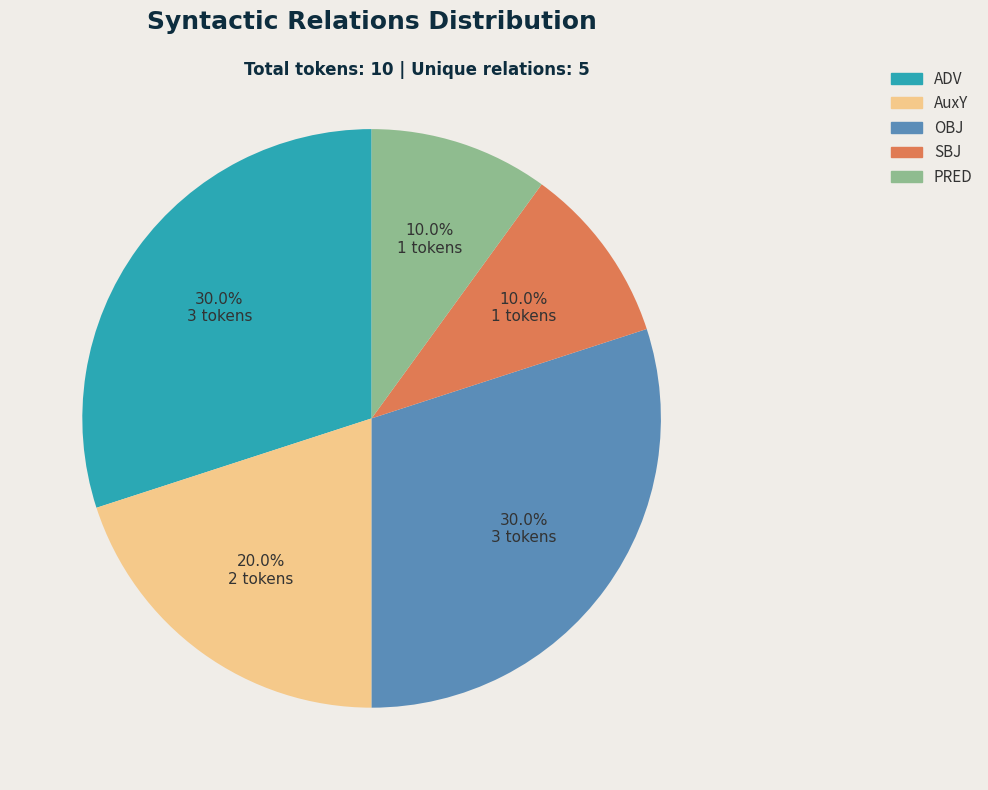

Is it true that ADV is 23% of the pie?

False